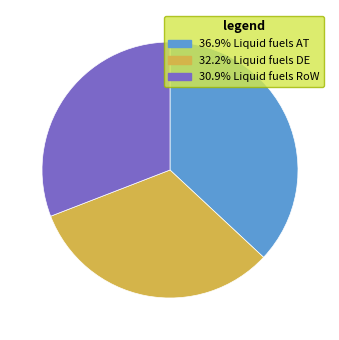

Is there any slice that represents more than half of the pie?

No